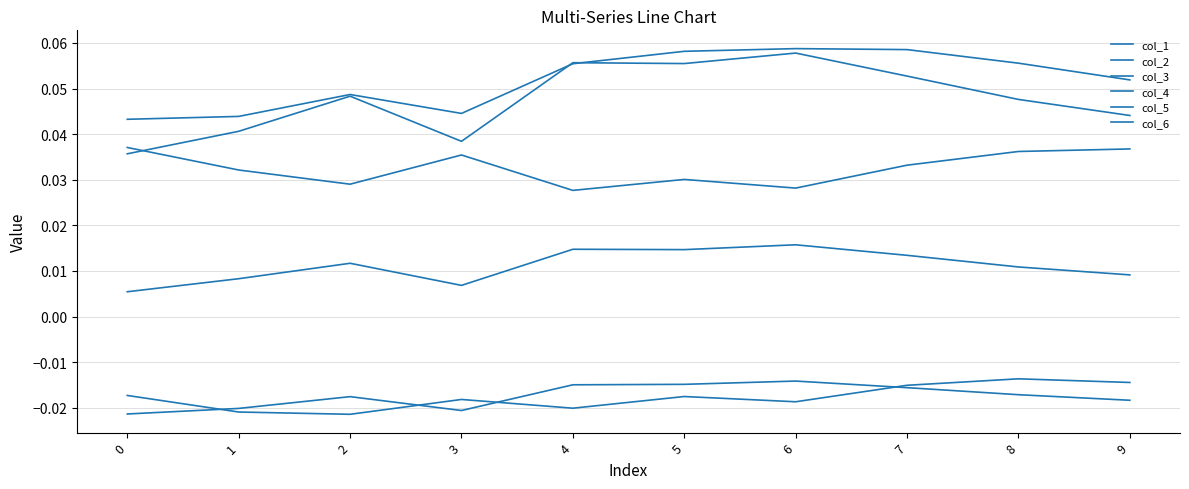

Which series changed the most between 1 and 5?

col_5